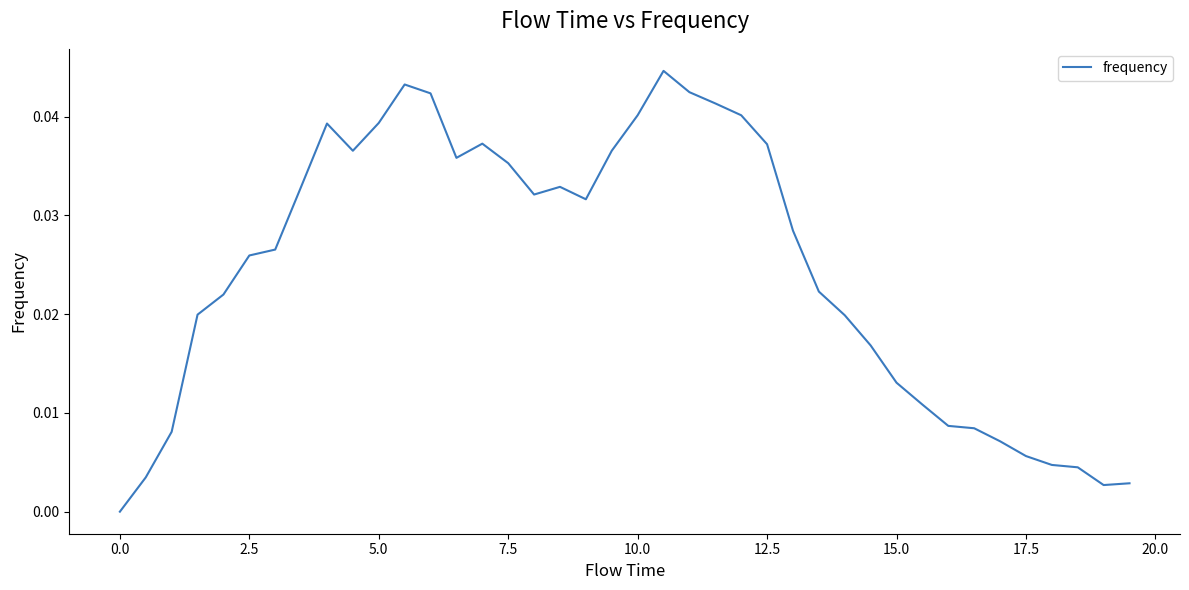

How many interior local valleys (lower than both neighbors) does the data have?

5